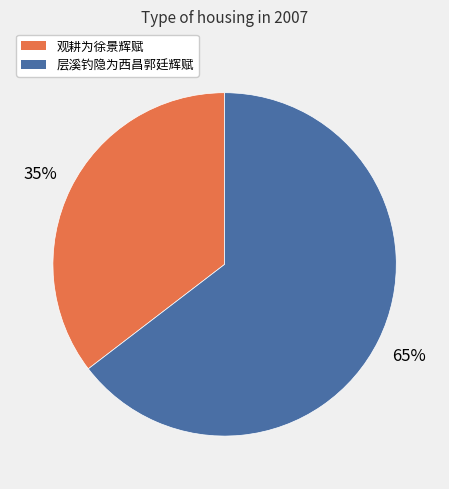

What percentage is the 层溪钓隐为西昌郭廷辉赋 slice, to the nearest percent?

65%